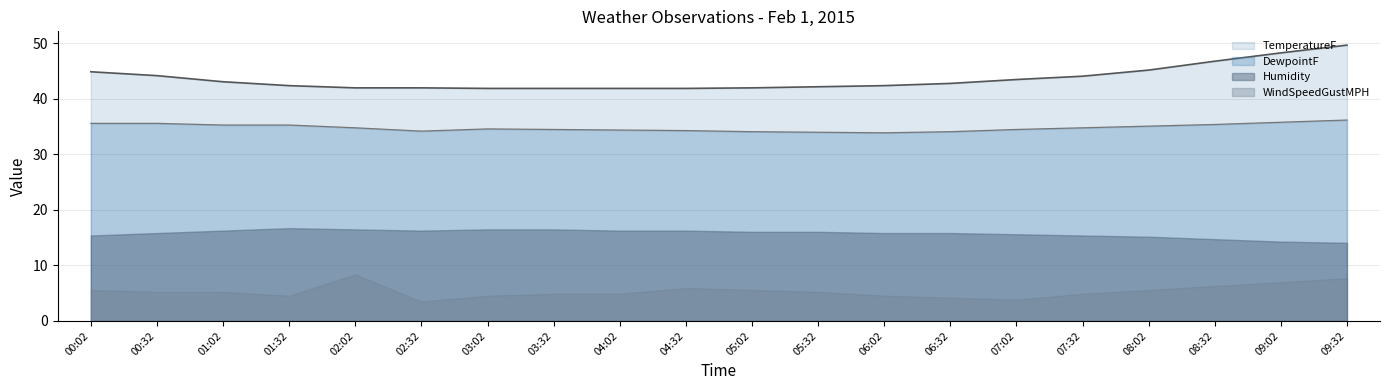

True or false: TemperatureF and DewpointF intersect in this chart.

False